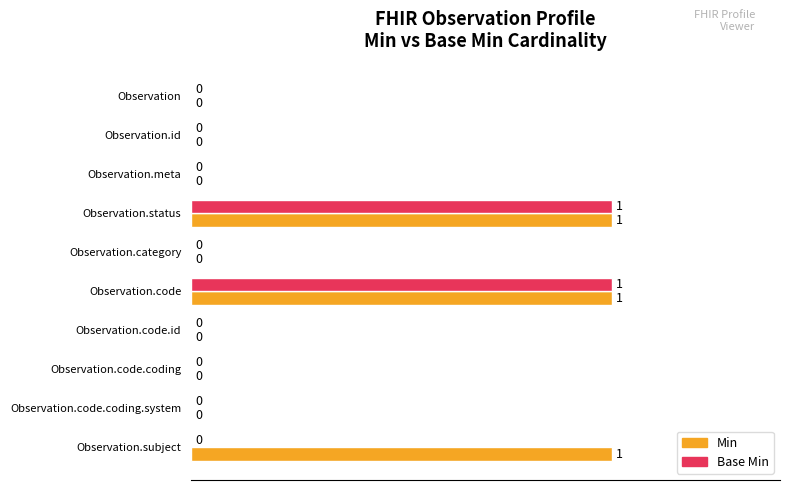

True or false: Base Min has a value of 1 at Observation.code.

True